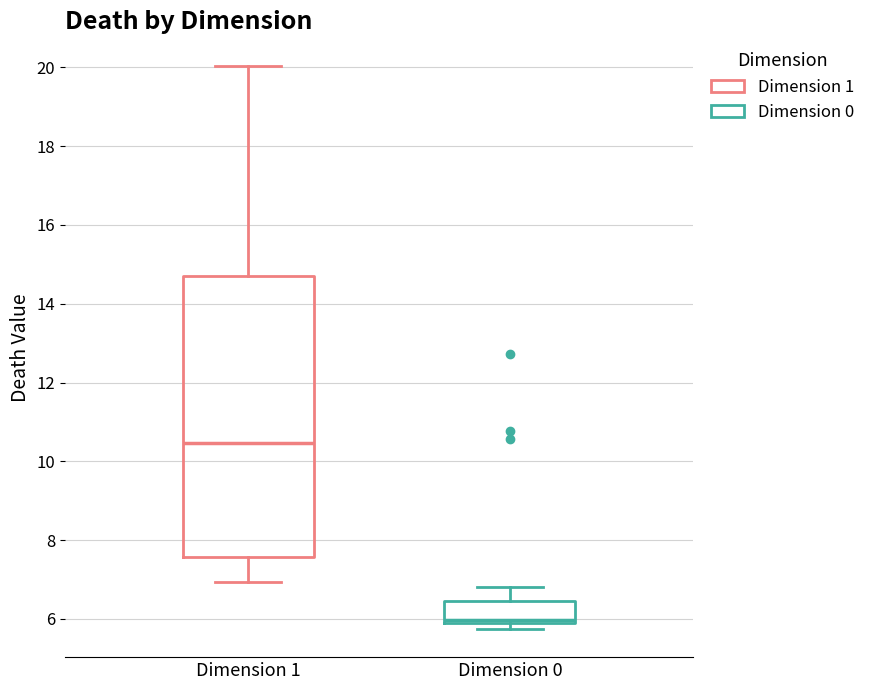

Reading left to right, read every box against the y-axis: the position of its median line, the range the box covers, and the ends of its whiskers. The values are not printed on the chart, so give them approximately, as read against the axis.

Dimension 1: median 10.4, box 7.6 to 14.8, whiskers 7.0 to 20.0
Dimension 0: median 6.0, box 5.8 to 6.4, whiskers 5.8 (just below the box's lower edge) to 6.8